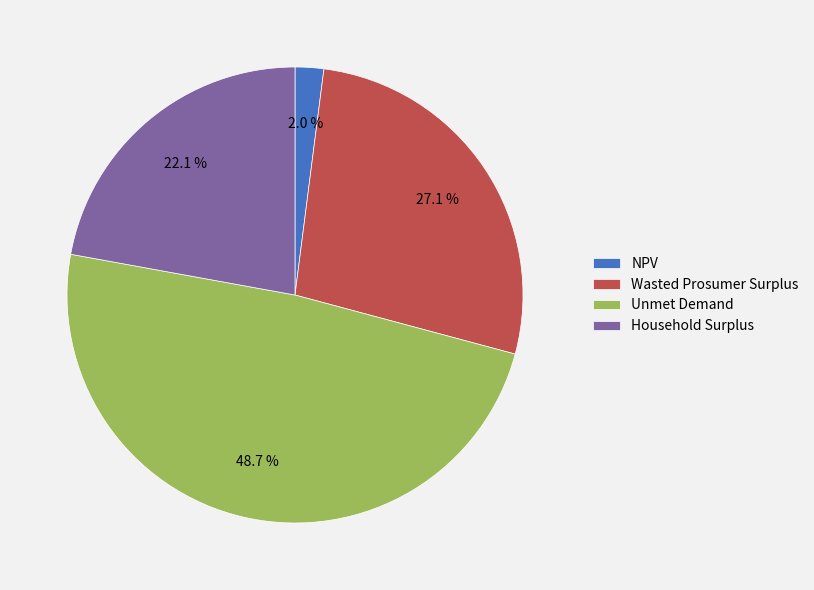

To the nearest percent, what is the average slice percentage?

25%